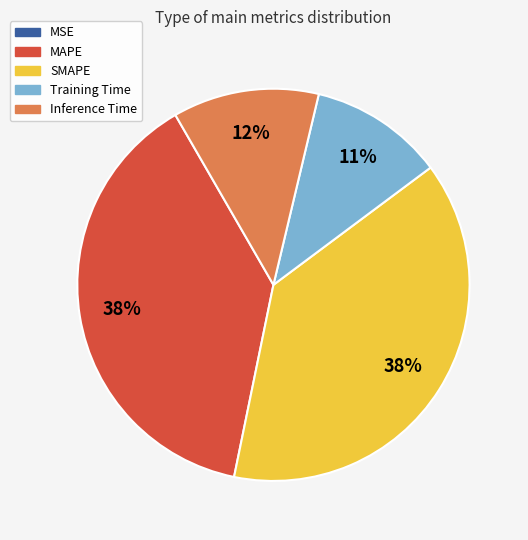

Is it true that Inference Time is 3% of the pie?

False